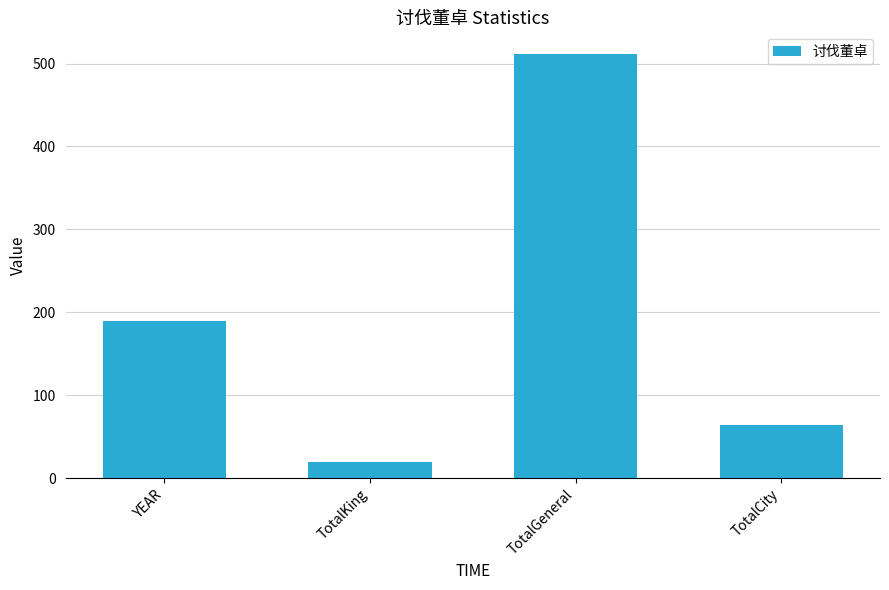

What is the ratio of the value at TotalKing to the value at TotalCity?

0.3